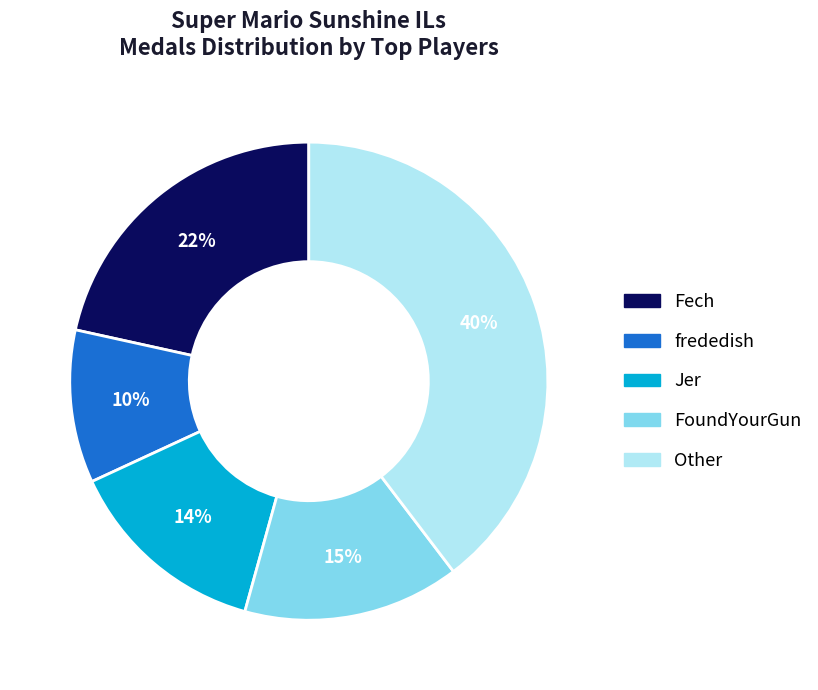

Count the number of slices in the pie.

5